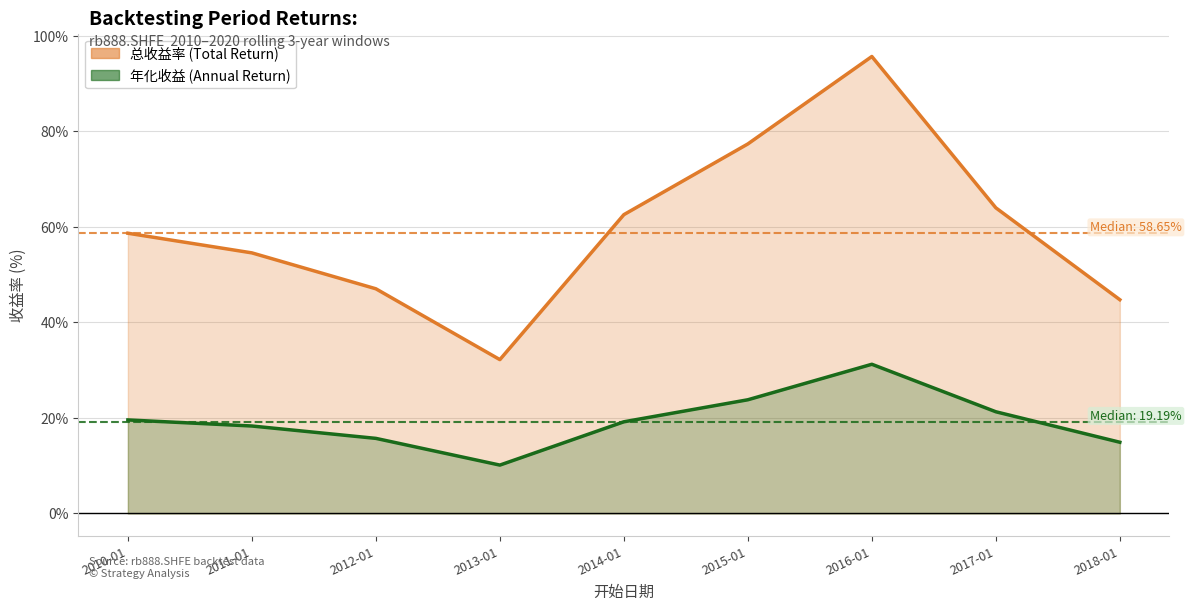

What is the difference between the 总收益率 values at 2015-01 and 2017-01?

0.1